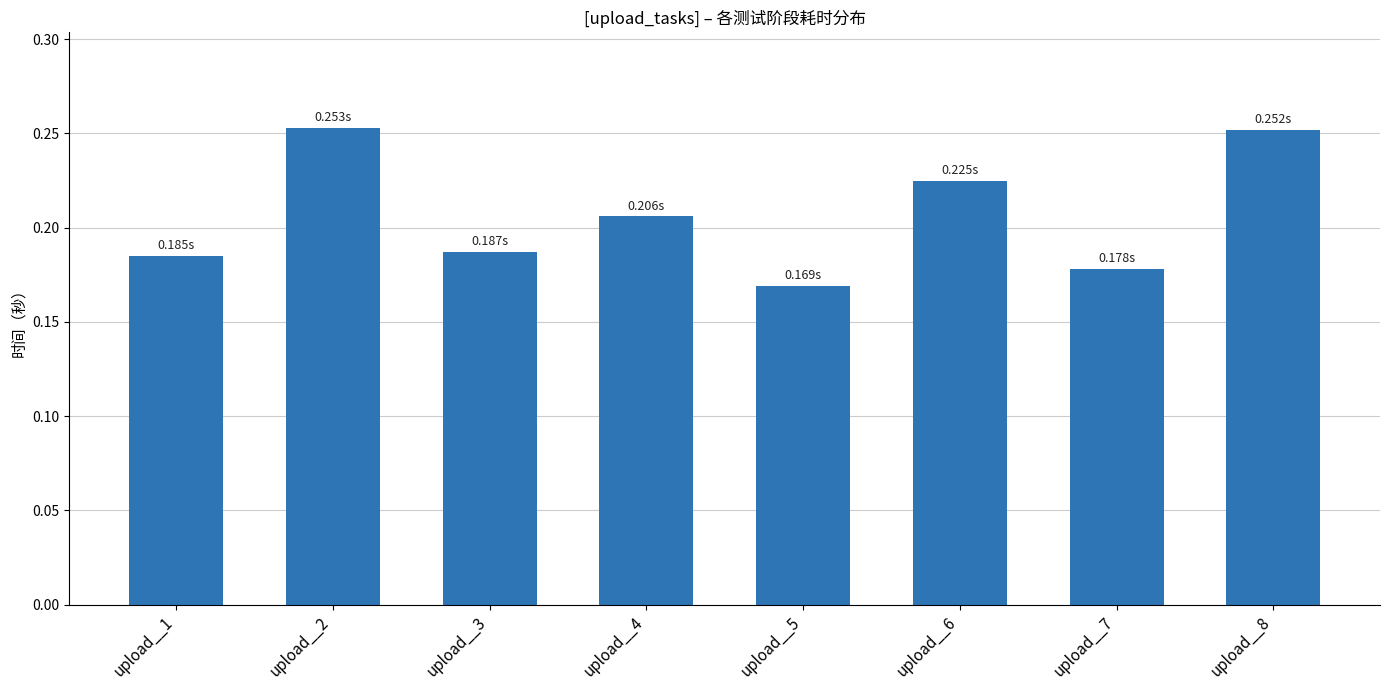

At which category does the chart reach its minimum across all series?

upload__5